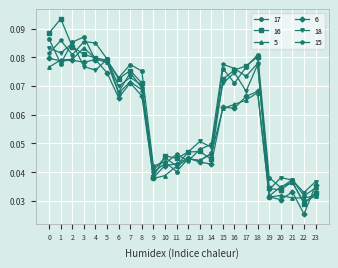

Which label corresponds to the smallest value in the chart?

22